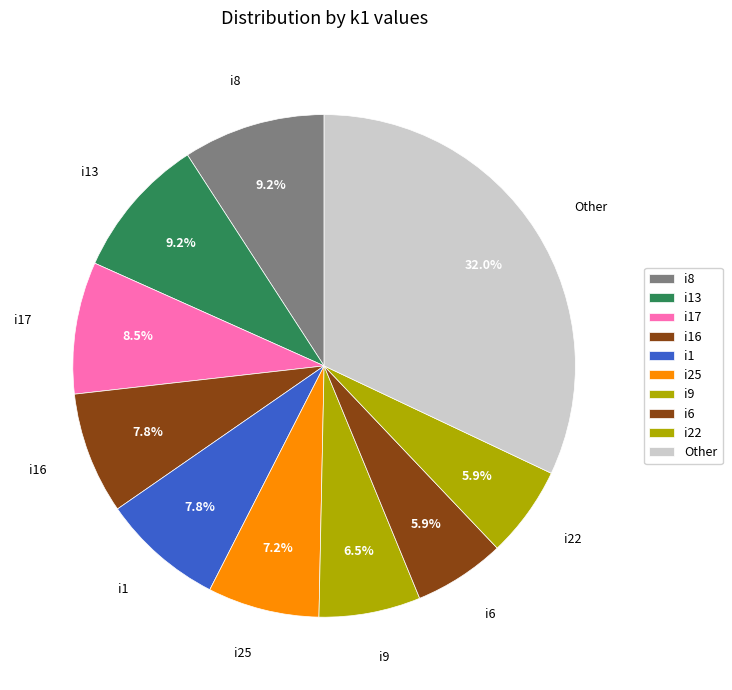

How many segments does this pie chart have?

10